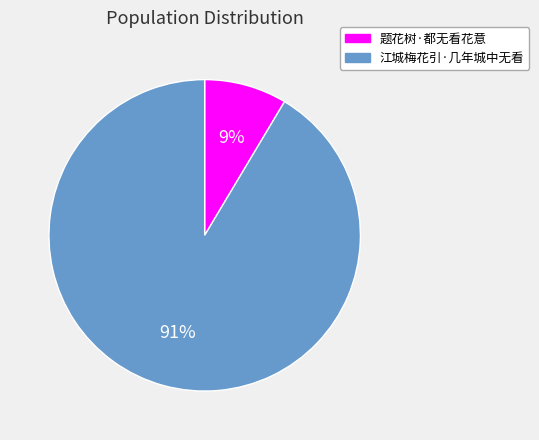

What is the smallest slice in the pie chart?

题花树·都无看花意